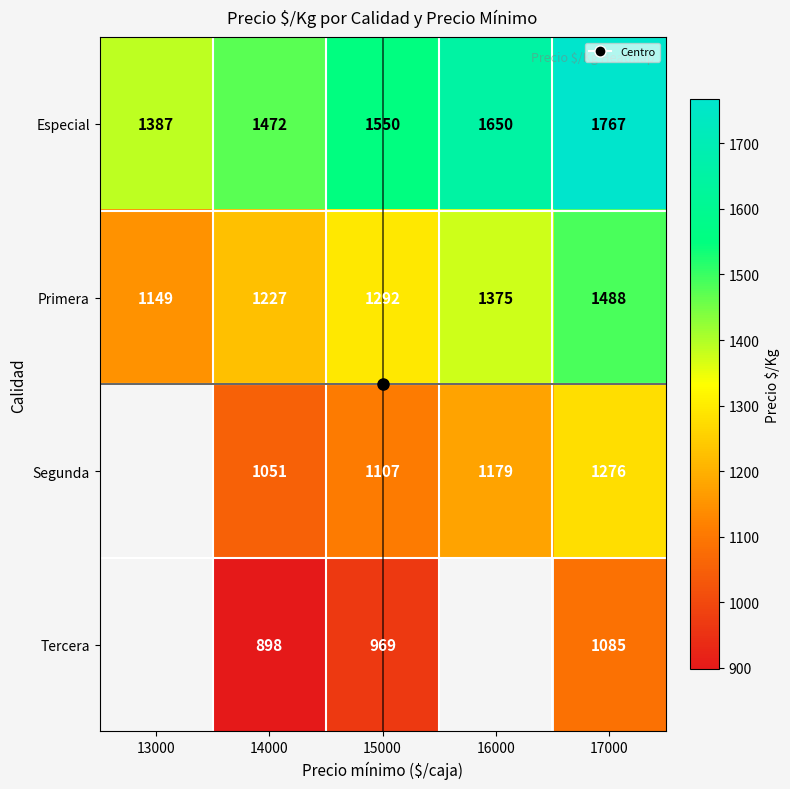

At which label does Especial reach its minimum?

13000